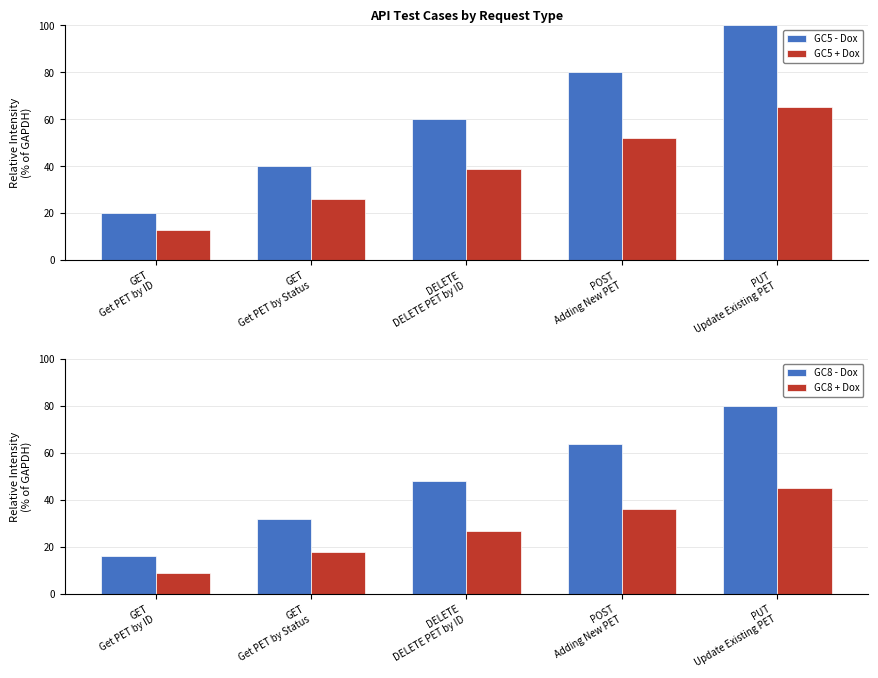

What is the difference between the highest and lowest values at POST
Adding New PET?

44